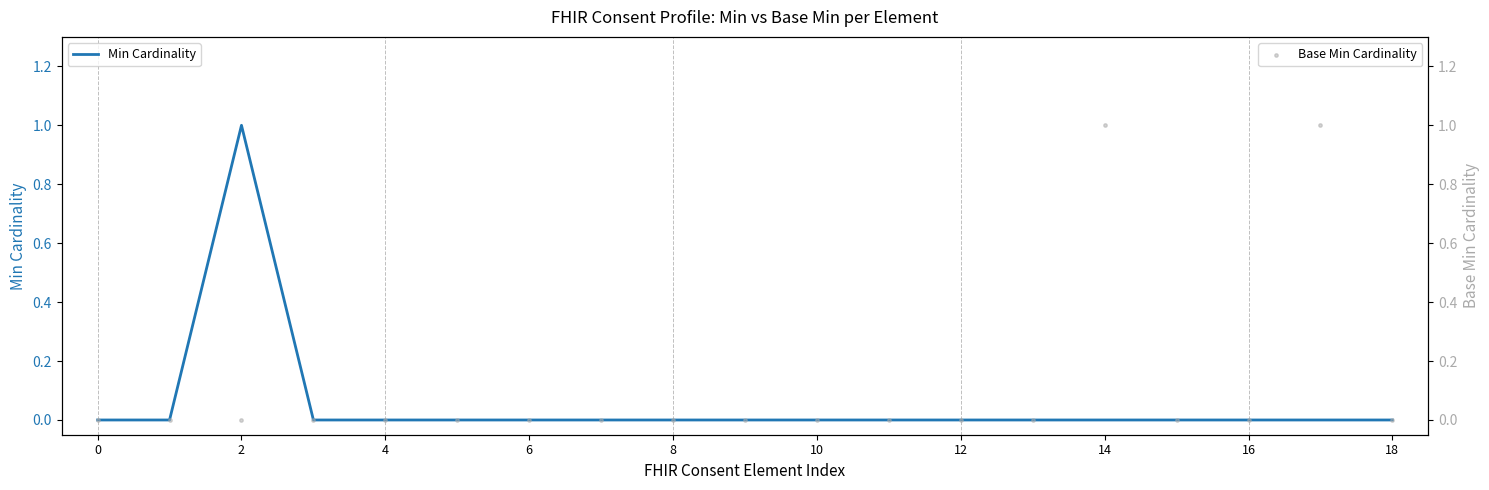

Which series reaches the minimum Y coordinate?

Min Cardinality